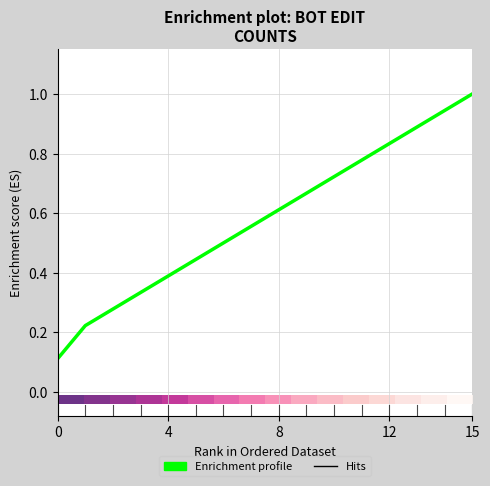

What is the greatest value displayed?

1.0